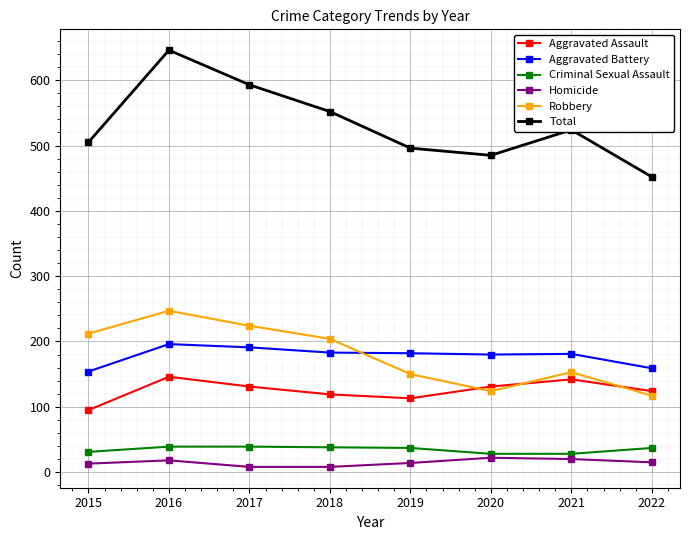

Is it true that Robbery equals 373 at 2016?

False